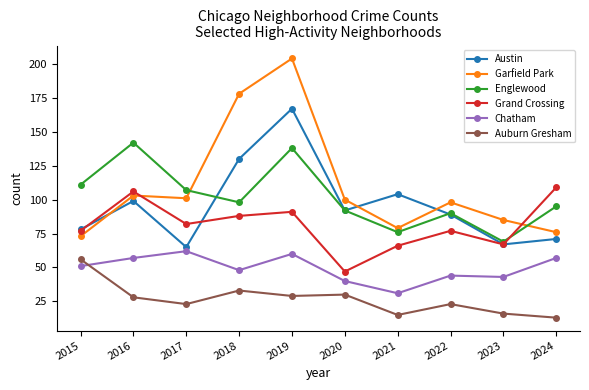

True or false: Chatham has more than 0 points higher than both neighbors.

True